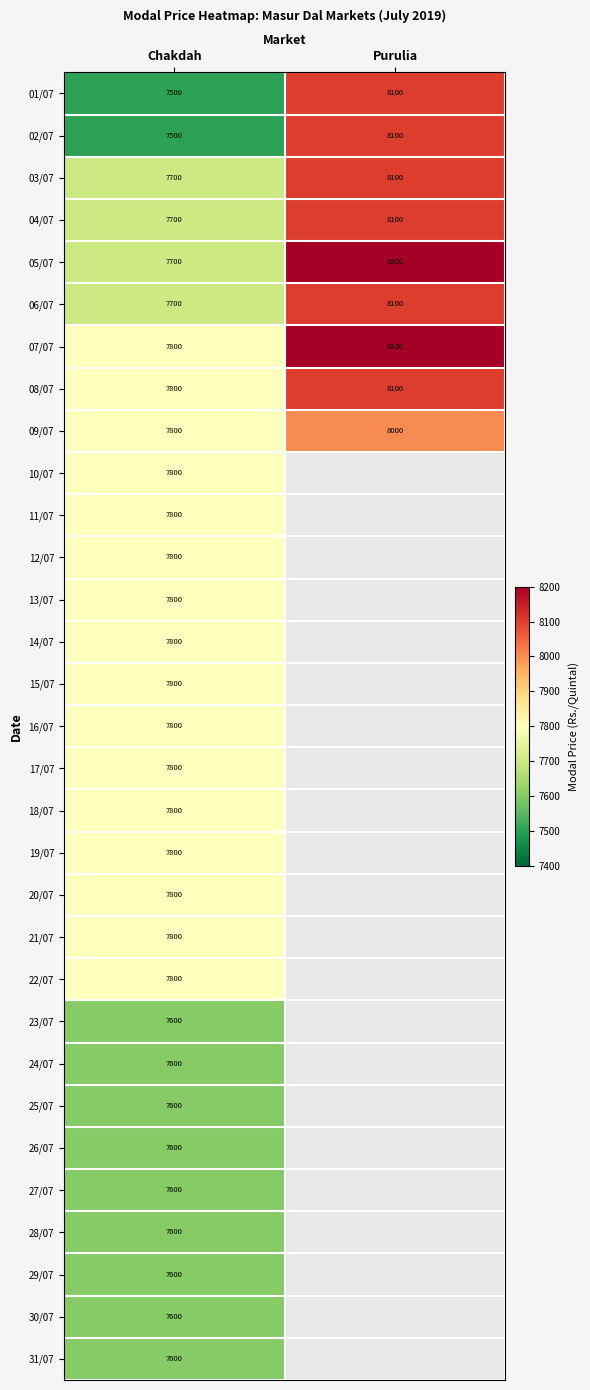

Is it true that 02/07 equals 10738.4 at Chakdah?

False